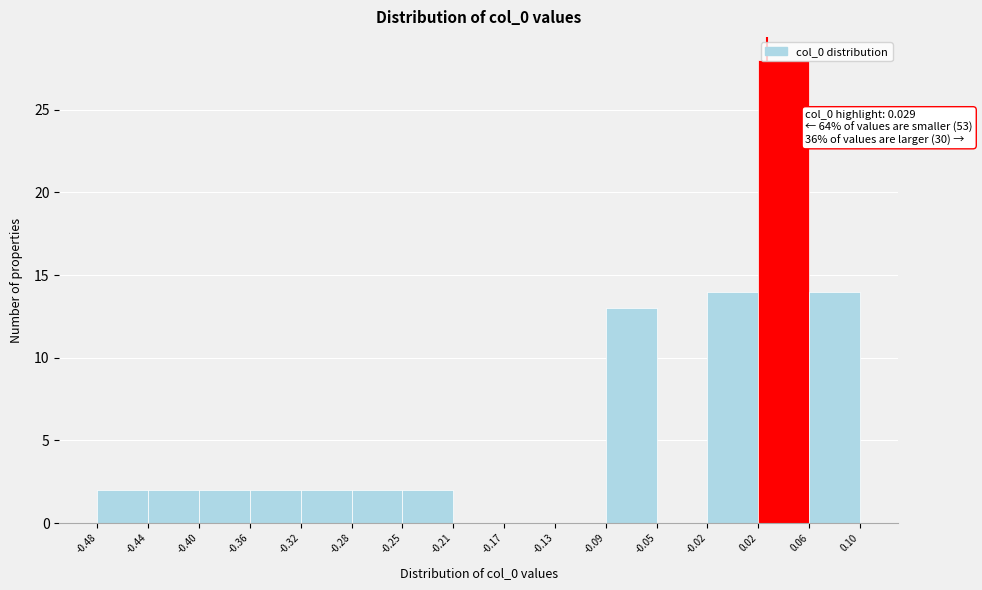

Over which range of the x-axis is the bar tallest?

0.02 to 0.06